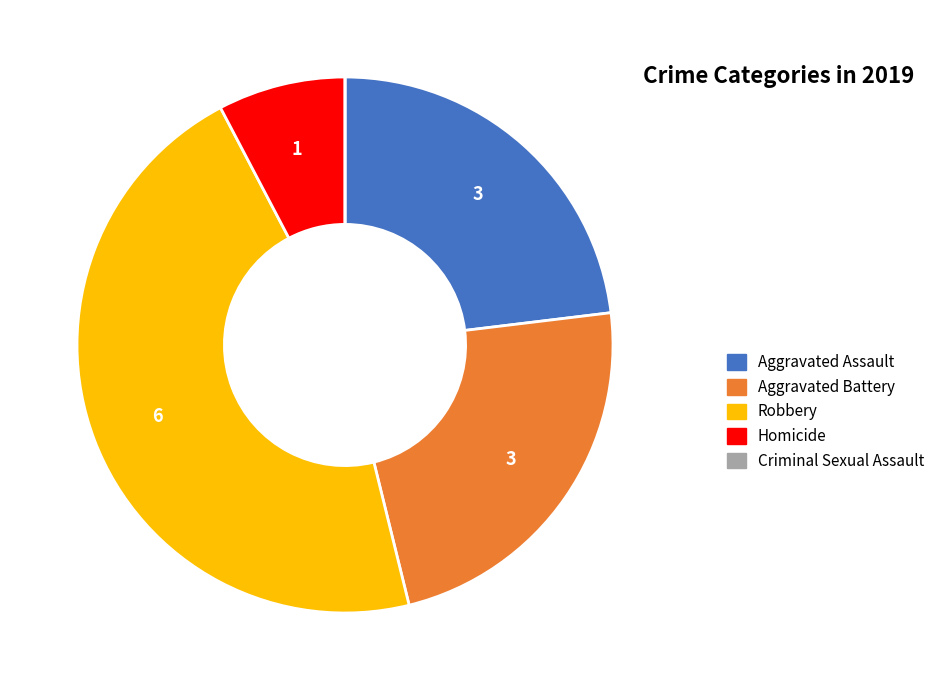

Does Homicide account for over 50% of the chart?

No